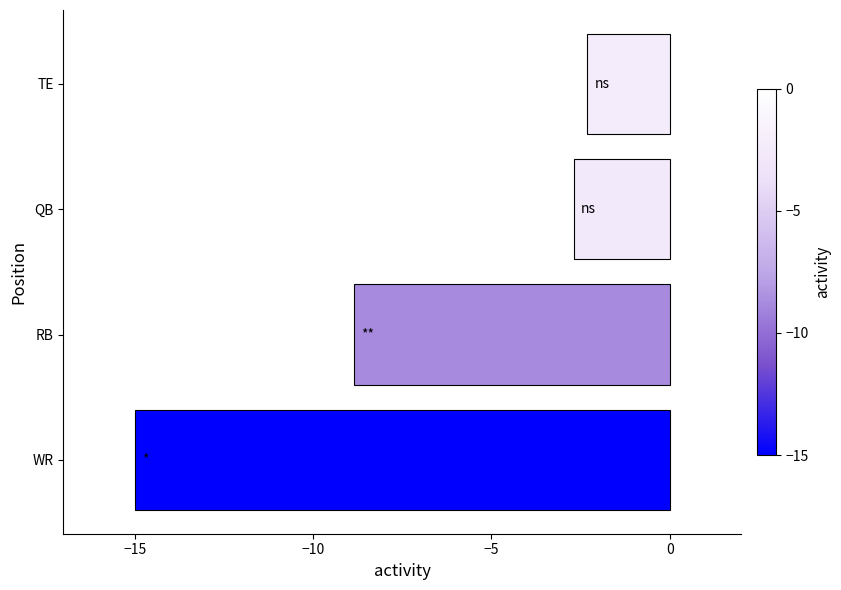

Reading bottom to top, transcribe all the data shown in this chart.

WR=-15.0	RB=-8.8	QB=-2.7	TE=-2.3